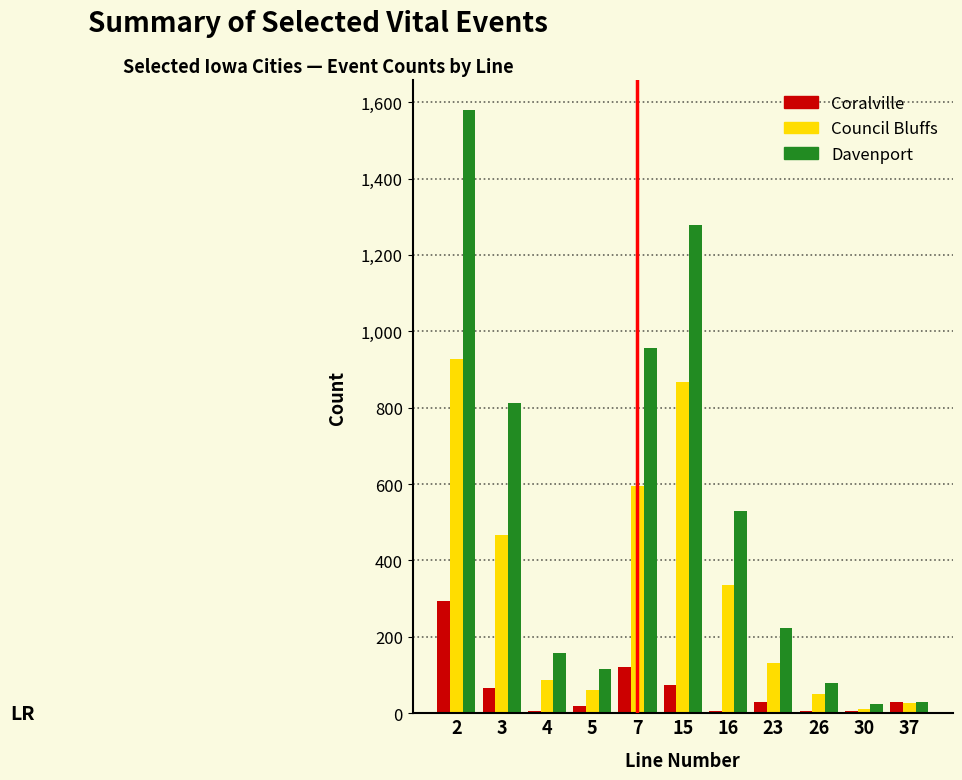

Rank the series by their maximum value, from lowest to highest.

Coralville, Council Bluffs, Davenport